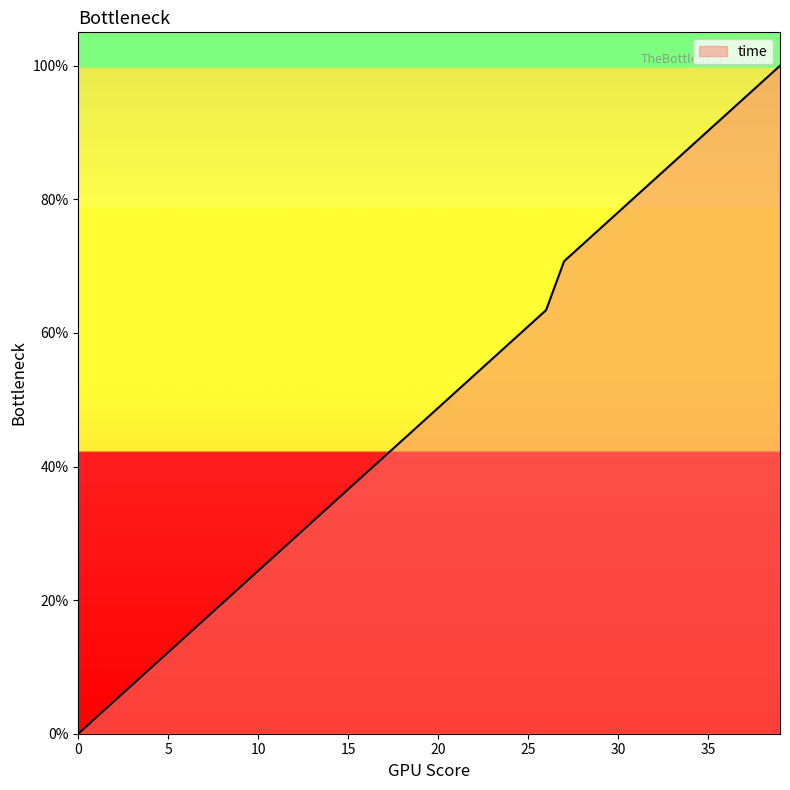

What is the greatest value displayed?

100.0